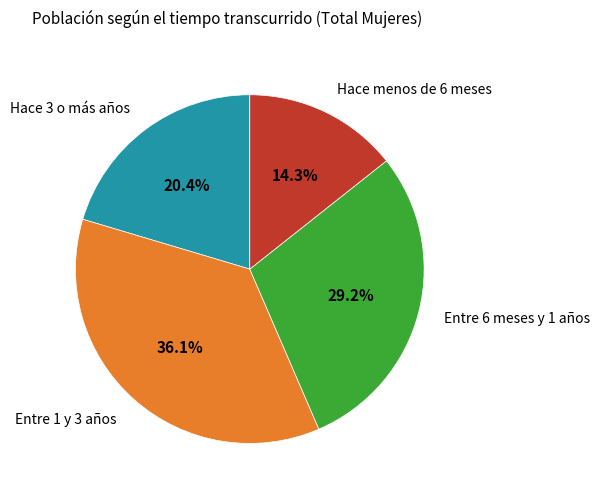

Does any single category account for the majority?

No